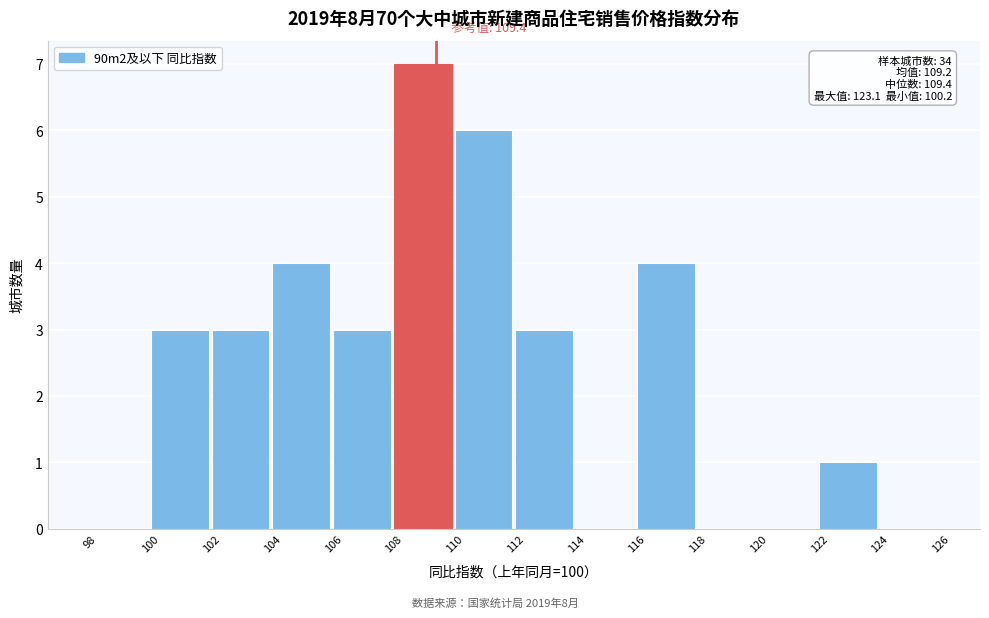

Over which range of the x-axis is the bar tallest?

108 to 110